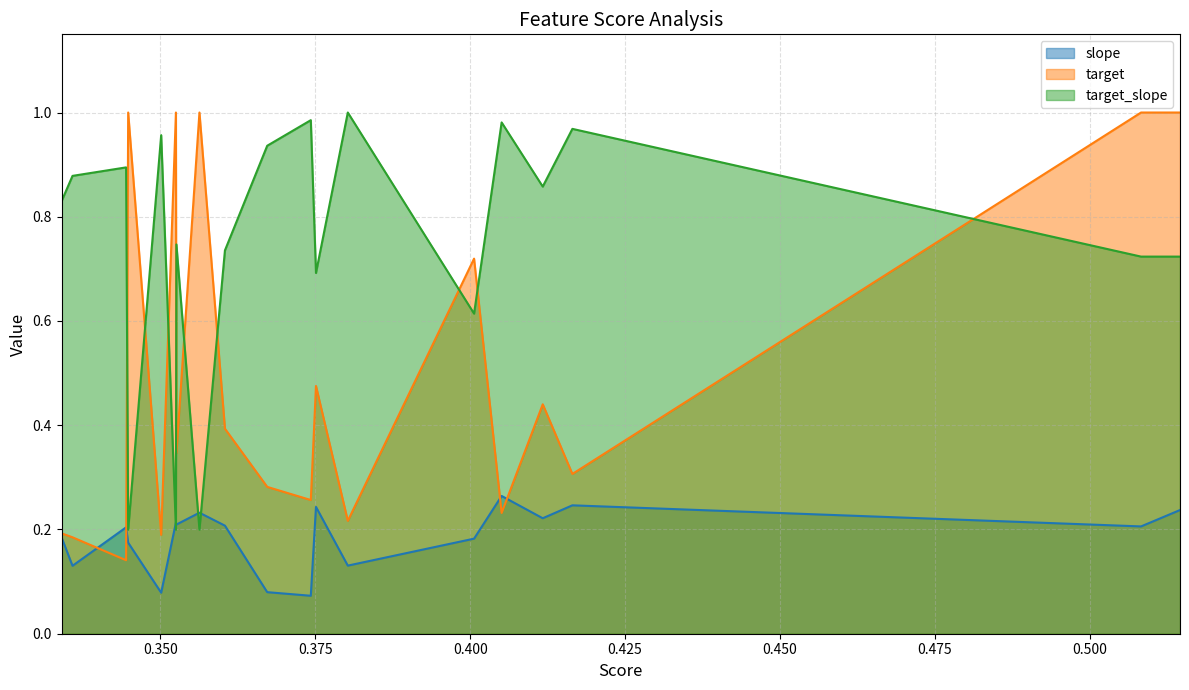

What is the average value of the target_slope series?

0.7